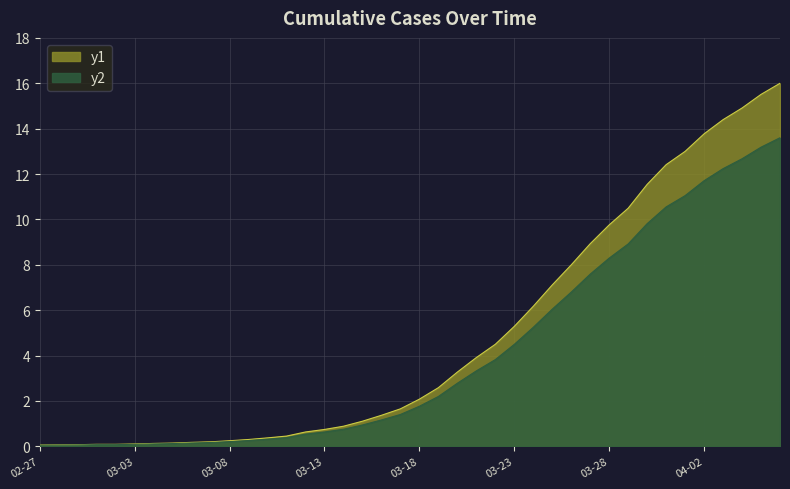

At which category does the chart reach its peak across all series?

2020-04-06